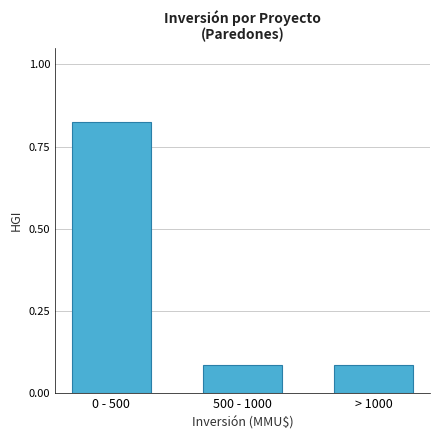

What is the difference between the maximum and minimum values?

0.7